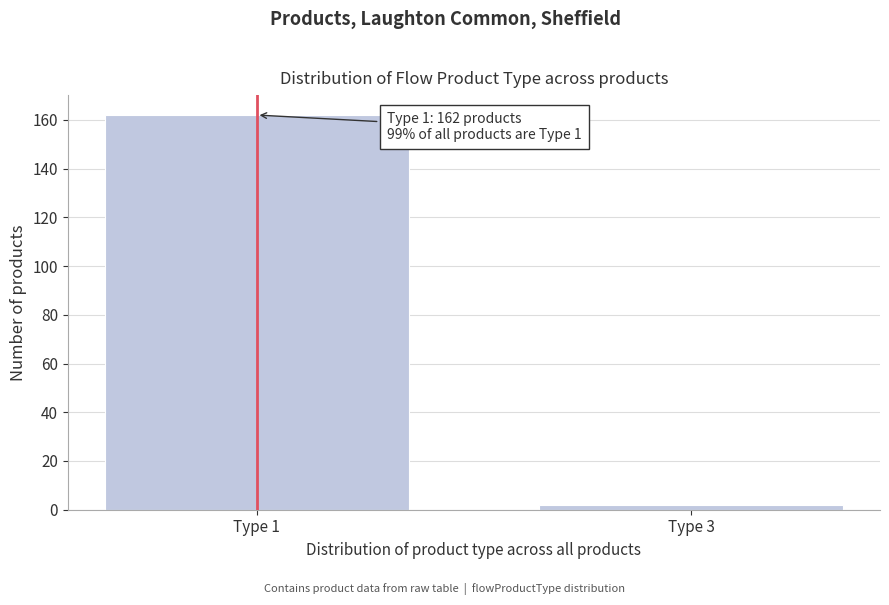

Reading right to left, list all the values displayed in this chart.

Type 3=2	Type 1=162